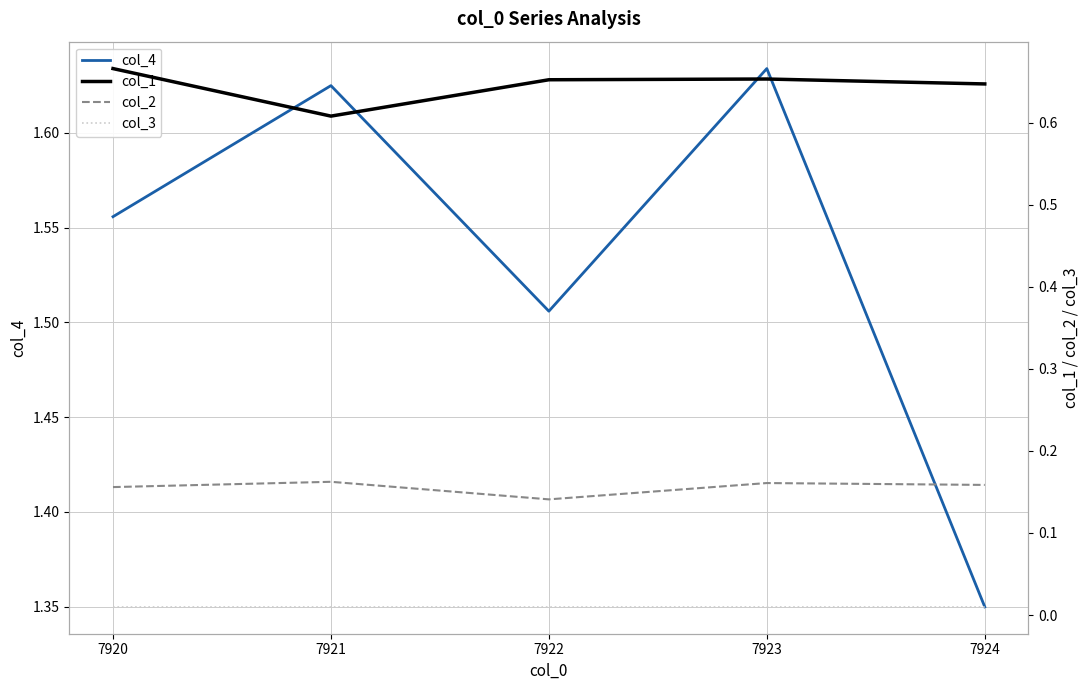

Rank the series by their maximum value, from highest to lowest.

col_4, col_1, col_2, col_3